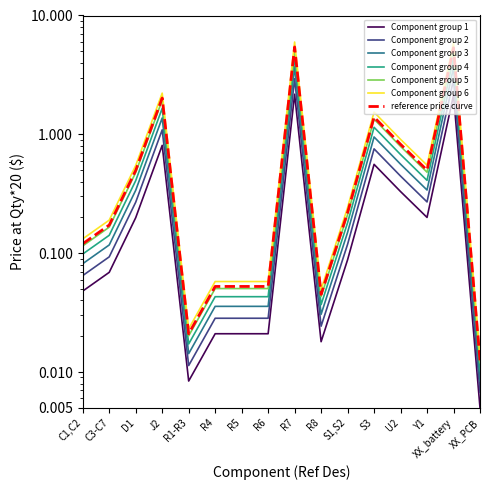

At which category does the data reach its first local valley?

R1-R3